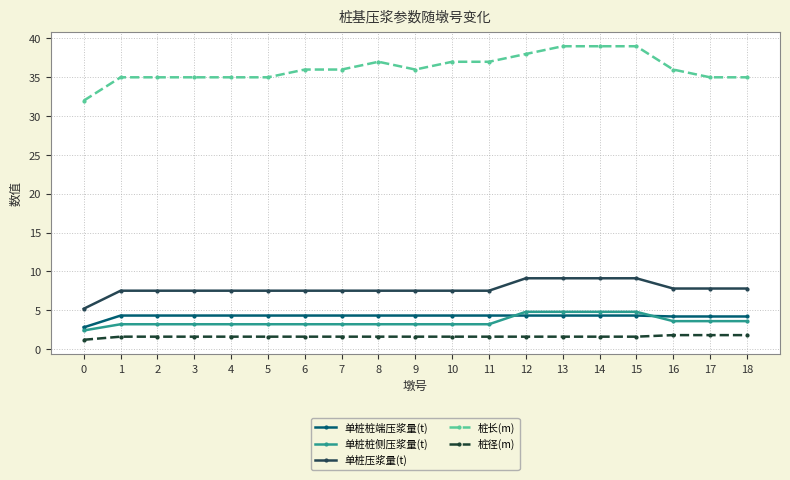

What is the value of the 单桩桩侧压浆量(t) point at the 6th from the left?

3.2